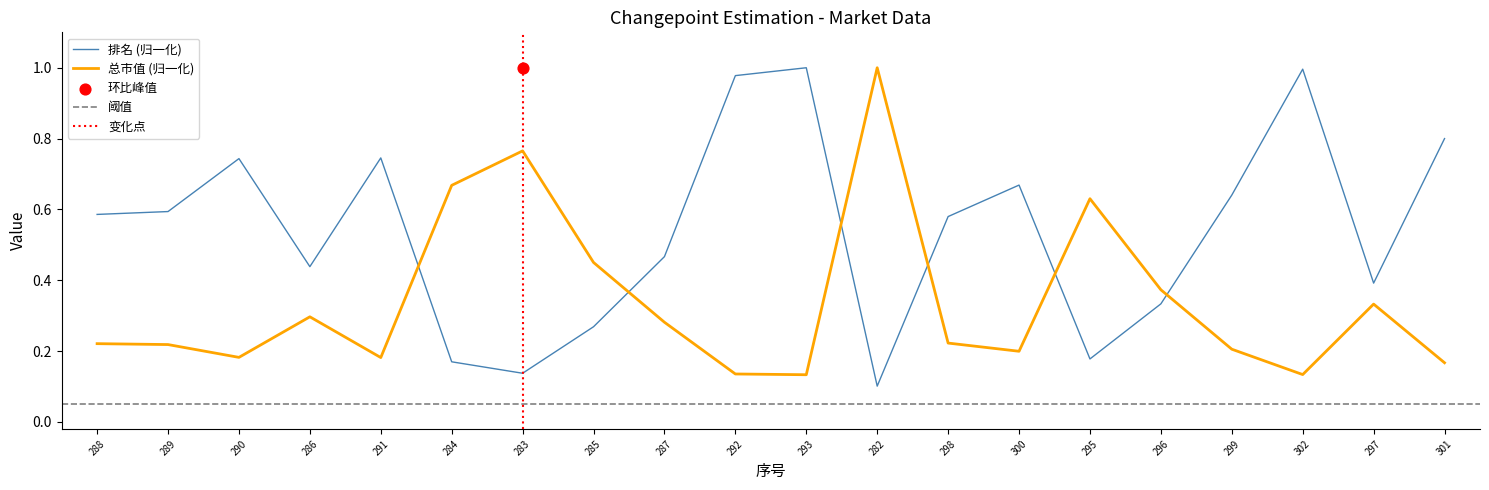

Where is 排名 (归一化) nearest to the value 0?

282